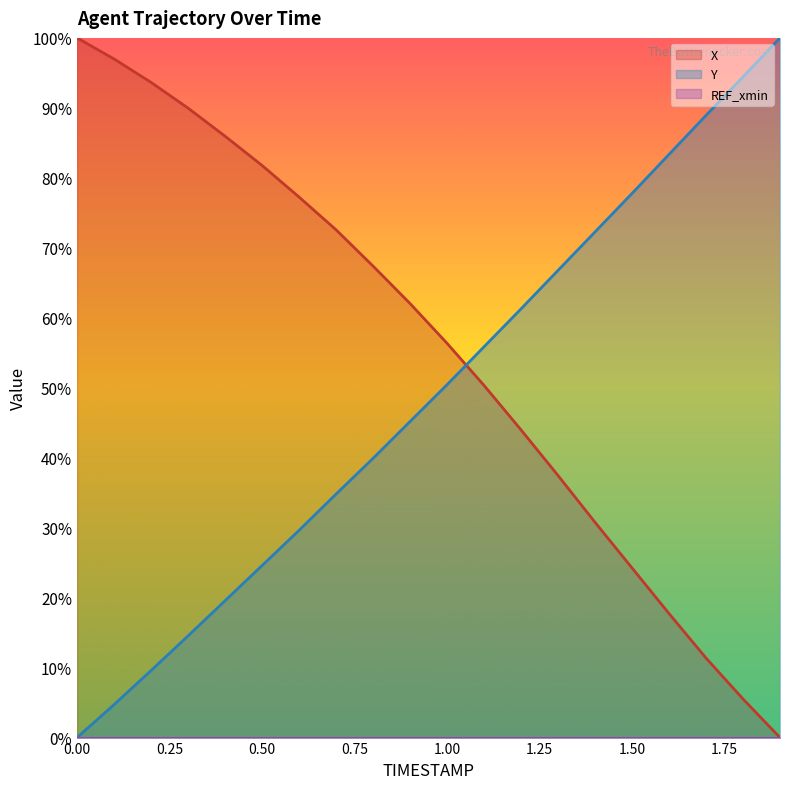

After their last crossing, which series has the higher values: Y or X?

Y